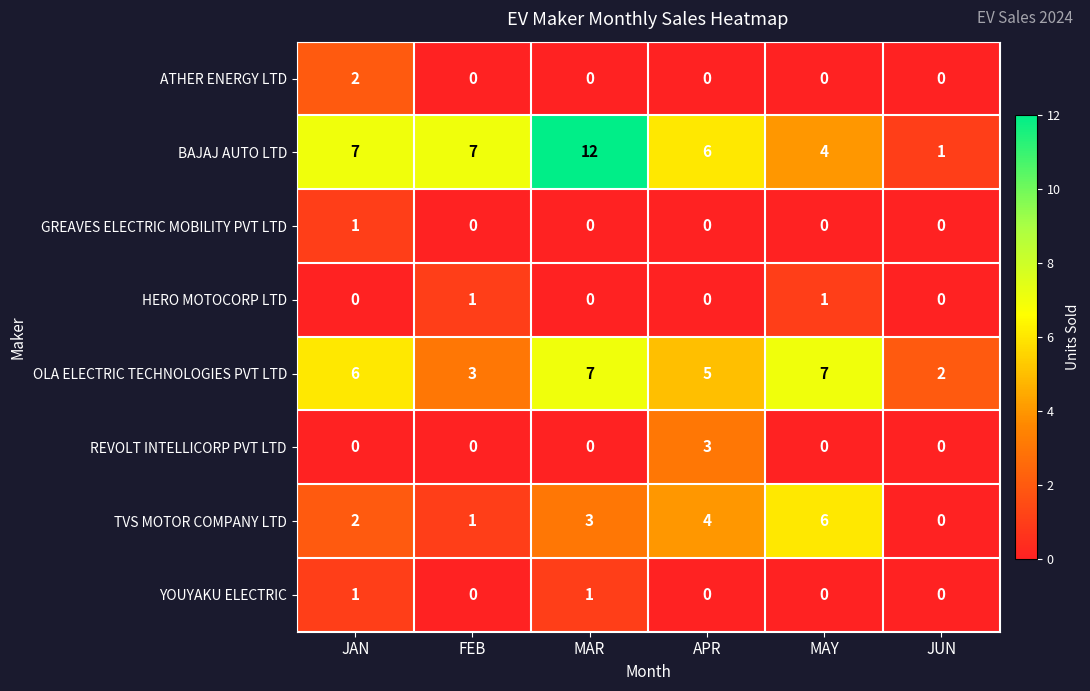

The value of GREAVES ELECTRIC MOBILITY PVT LTD at JAN is 1. True or false?

True